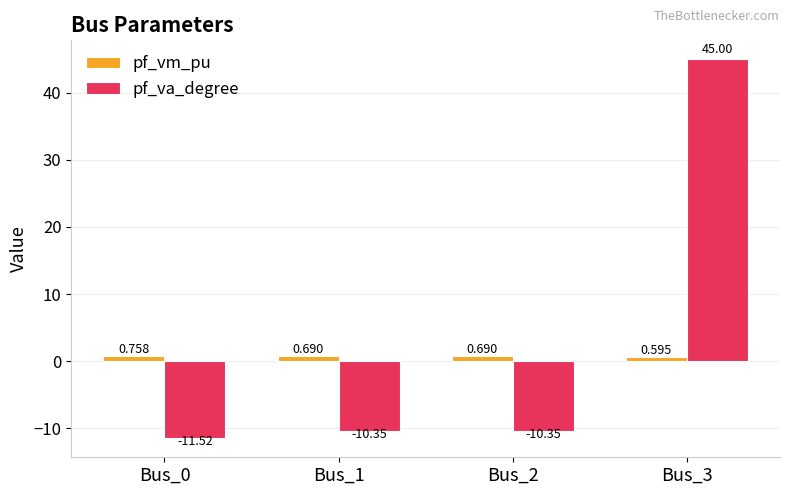

What are all the series names shown in the legend?

pf_vm_pu, pf_va_degree